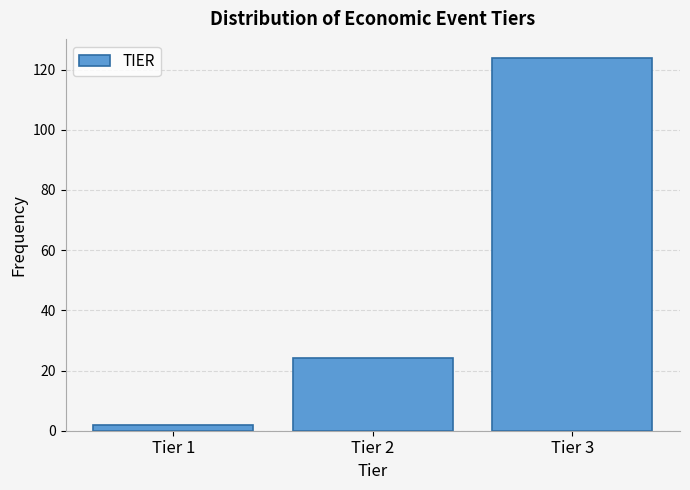

Reading left to right, what are all the values shown in this chart?

Tier 1=2	Tier 2=24	Tier 3=124